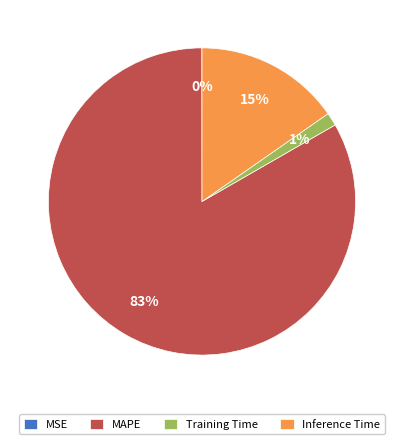

To the nearest percent, what percentage of the pie is Training Time?

1%